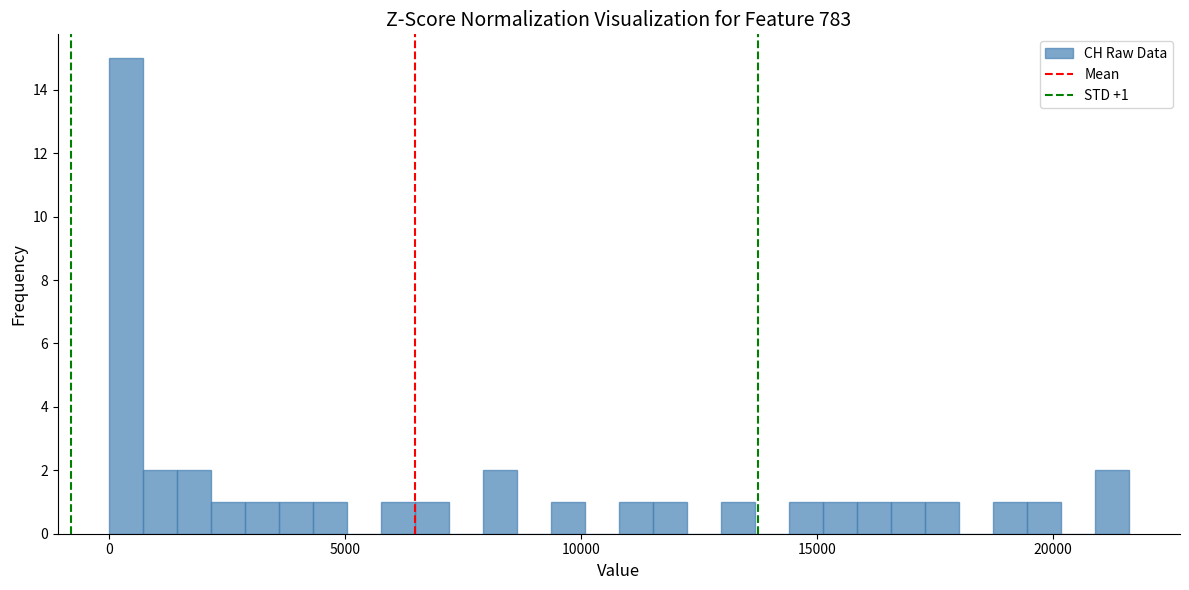

Read against the x-axis, roughly where is the centre of the tallest bar?

500